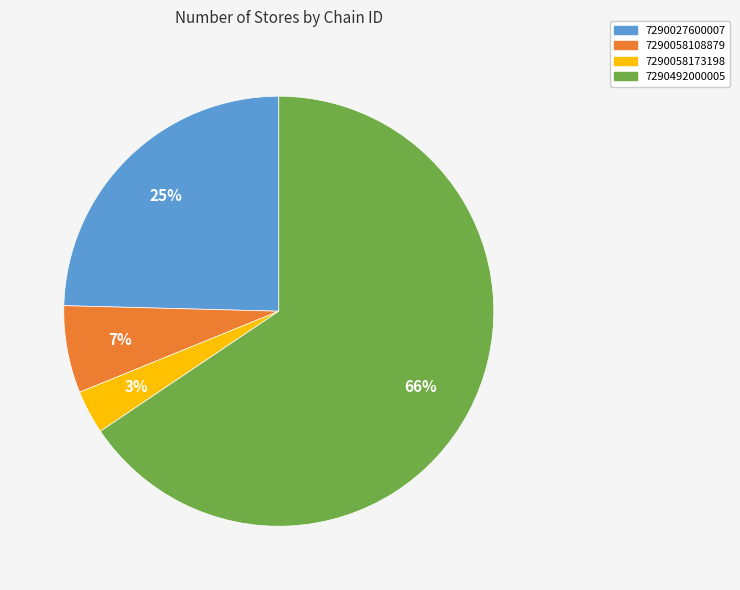

The 7290492000005 slice represents 66% of the pie. True or false?

True